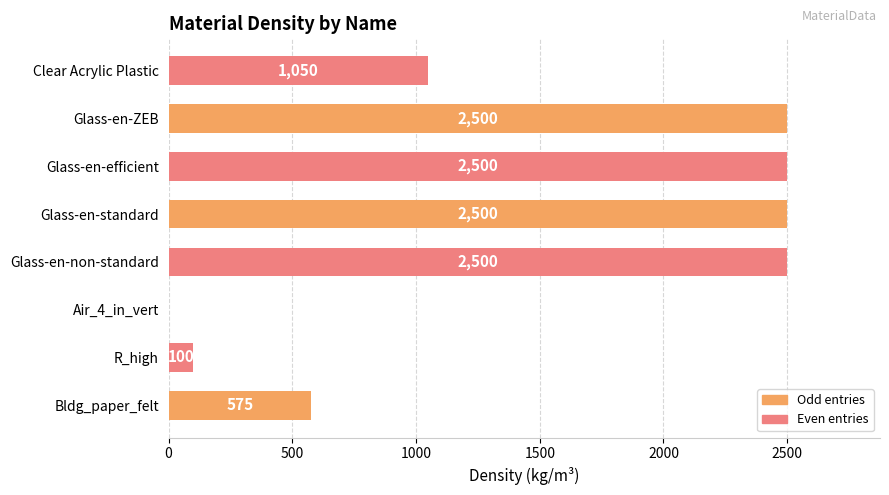

Where is the data nearest to the value 1250?

Clear Acrylic Plastic